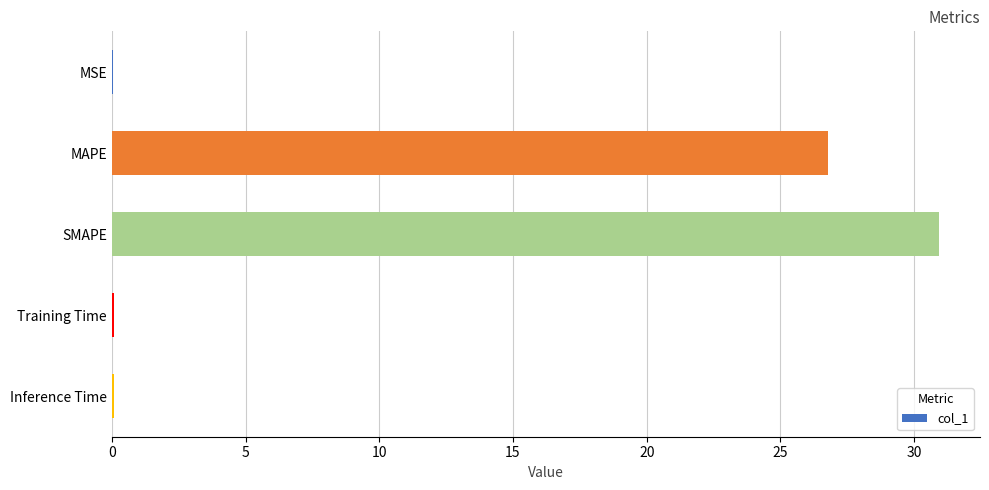

What is the sum of all values?

57.9